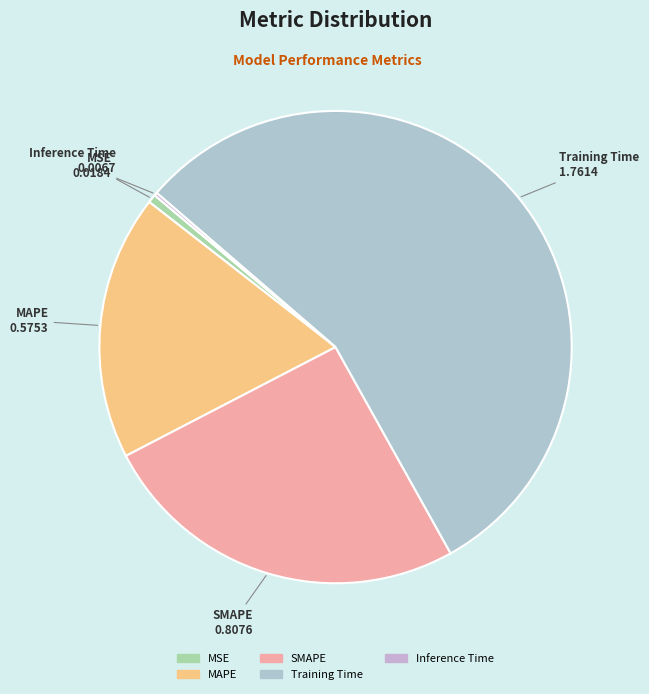

Is SMAPE the majority of the pie?

No